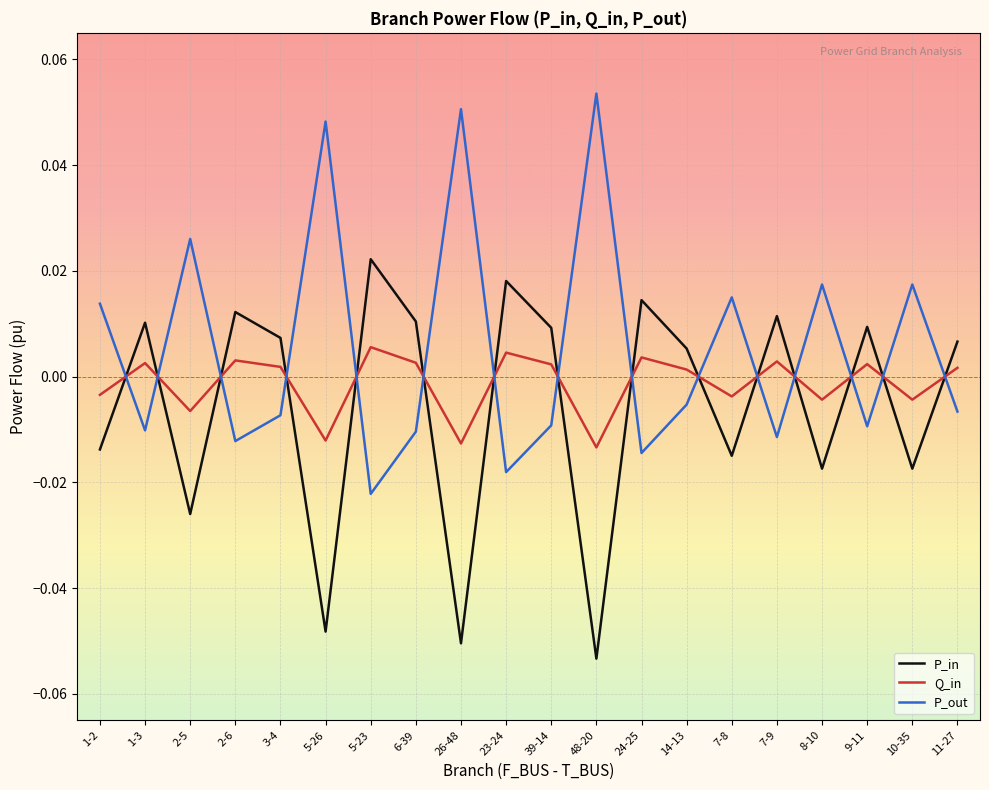

Does the chart display data point markers on the line(s)?

No